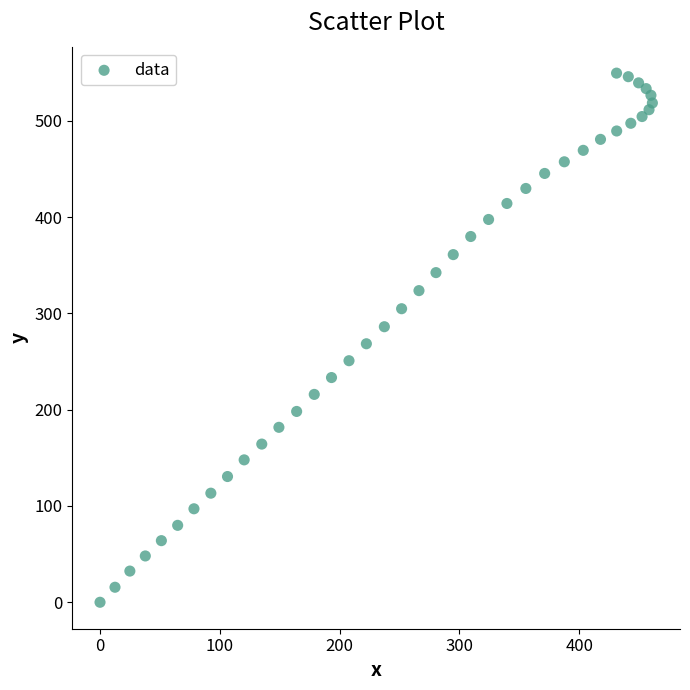

What is the range of Y values (max minus min)?

549.6